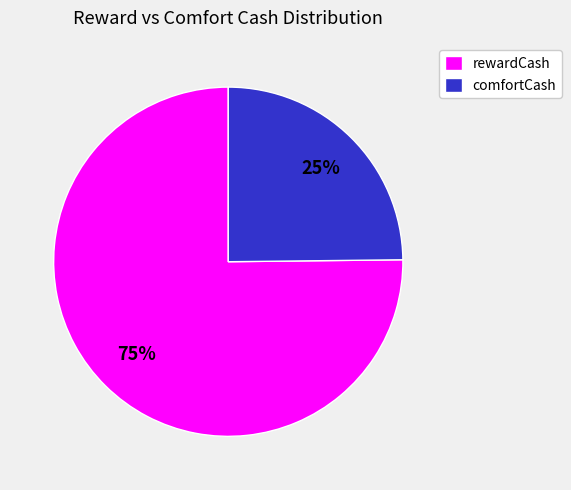

Rank the categories by value from highest to lowest.

rewardCash, comfortCash